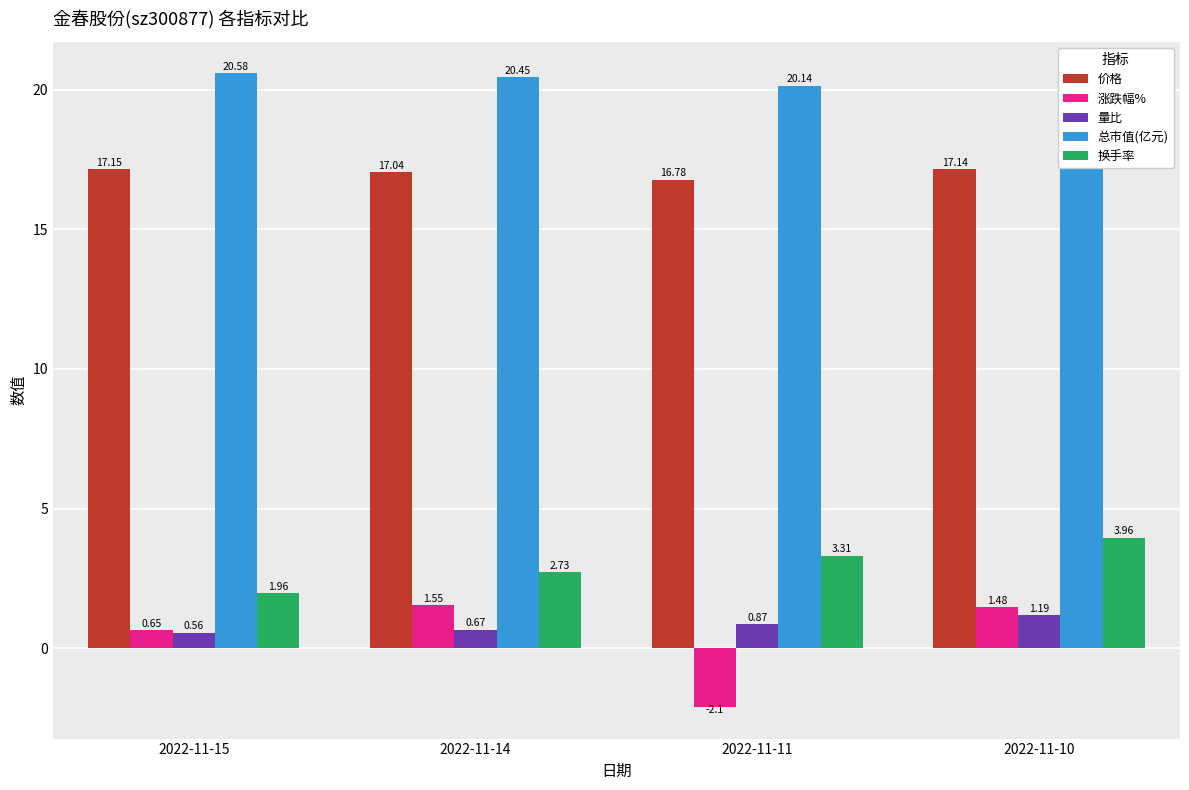

Is the value of 量比 at 2022-11-10 greater than the value of 涨跌幅% at 2022-11-15?

Yes